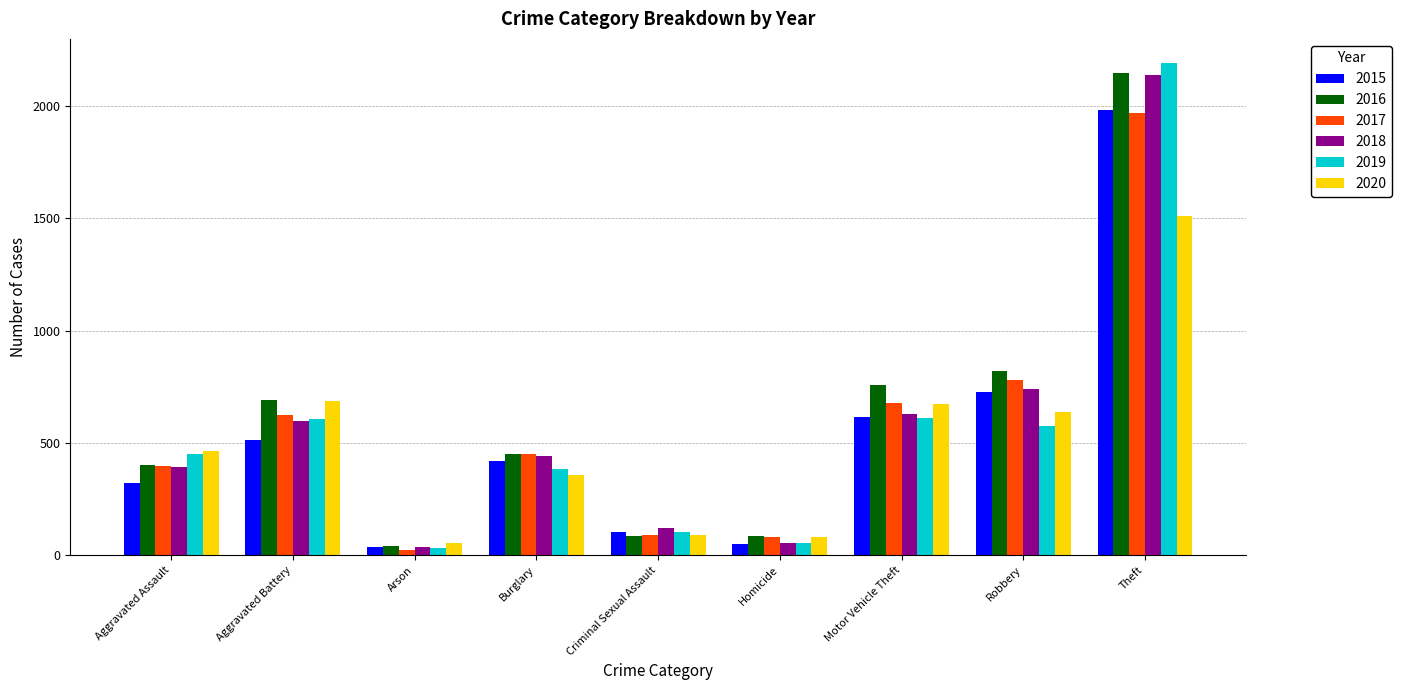

Which series has the largest range (max minus min)?

2019